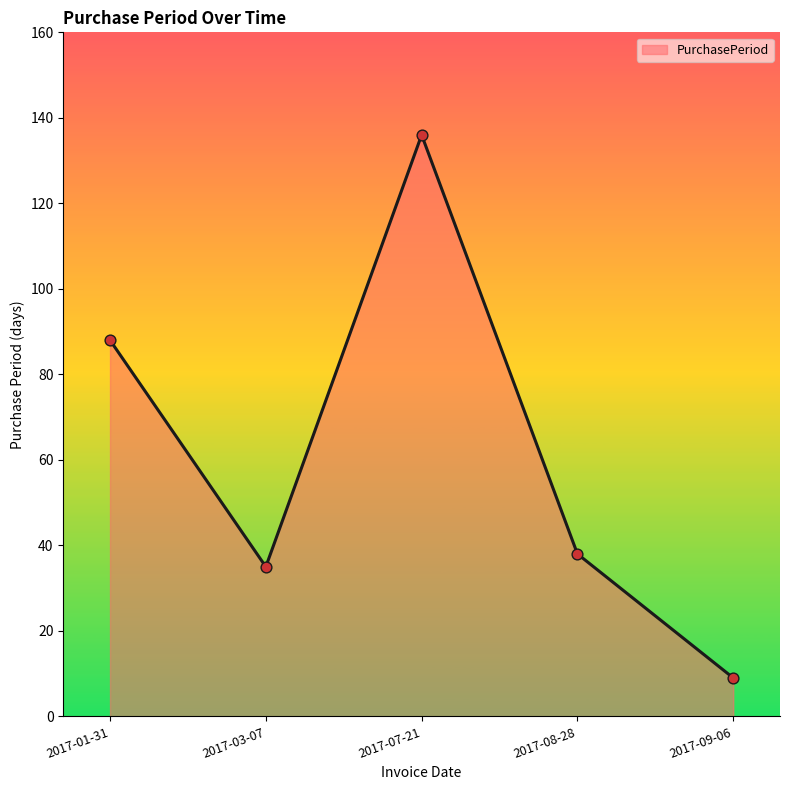

What is the ratio of the value at 2017-08-28 to the value at 2017-09-06?

4.2